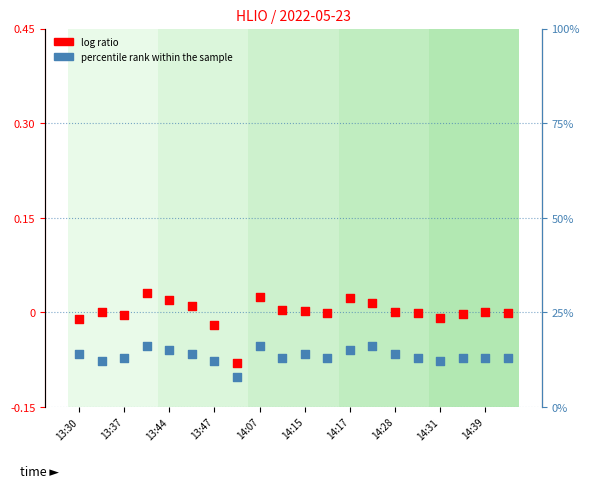

Is the value of log ratio at 11 greater than the value of percentile rank within the sample at 14:07?

No